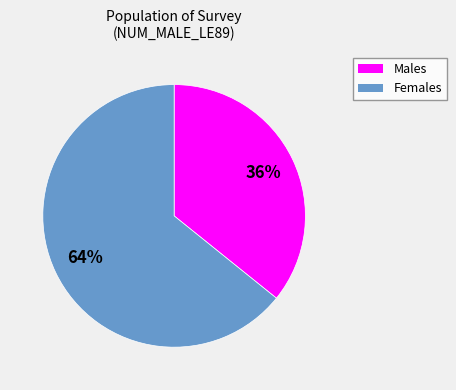

To the nearest percent, what is the average slice percentage?

50%